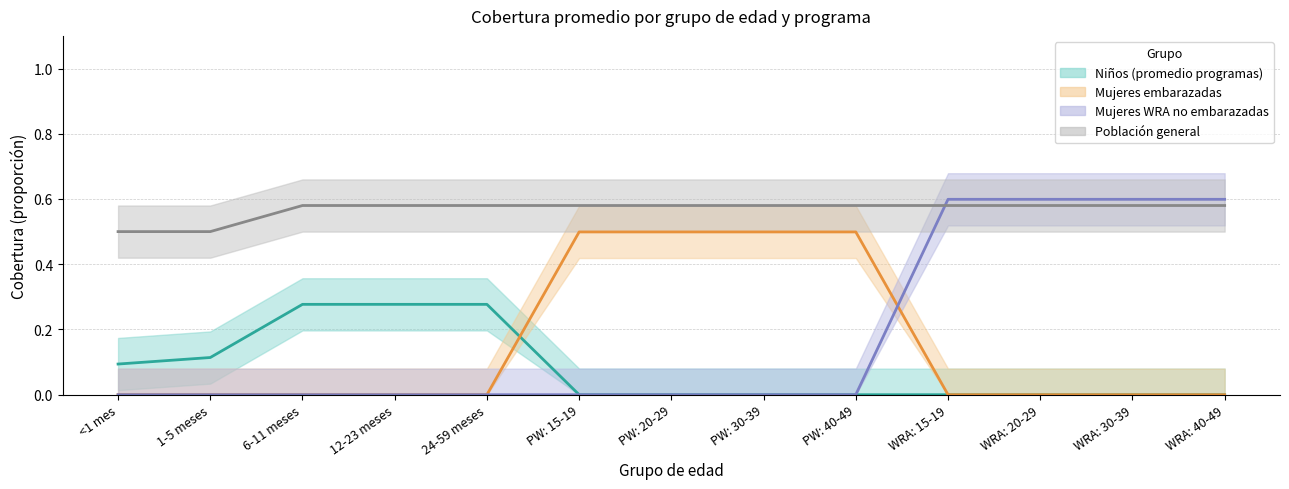

What is the approximate value of Población general at WRA: 30-39?

0.6